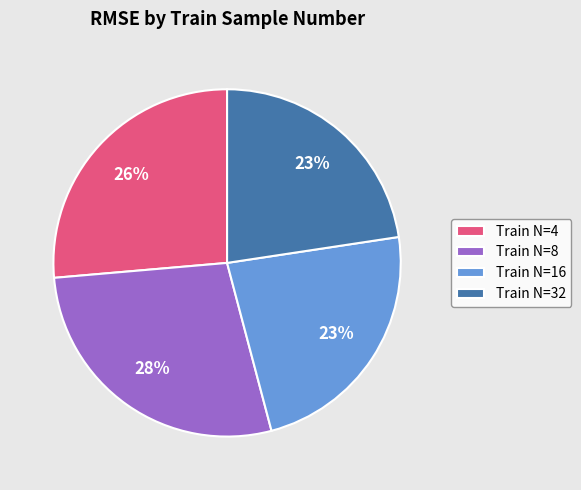

Is there a majority slice in this chart?

No